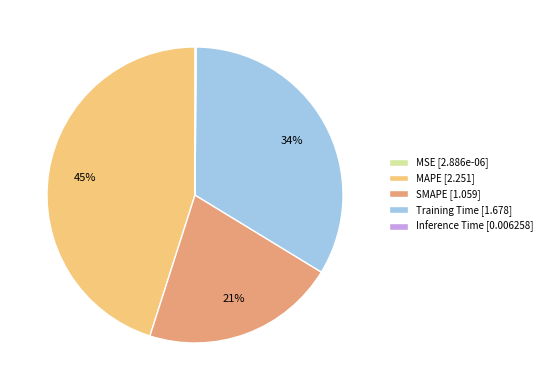

To the nearest percent, what is the difference between the largest and smallest slice percentages?

45%